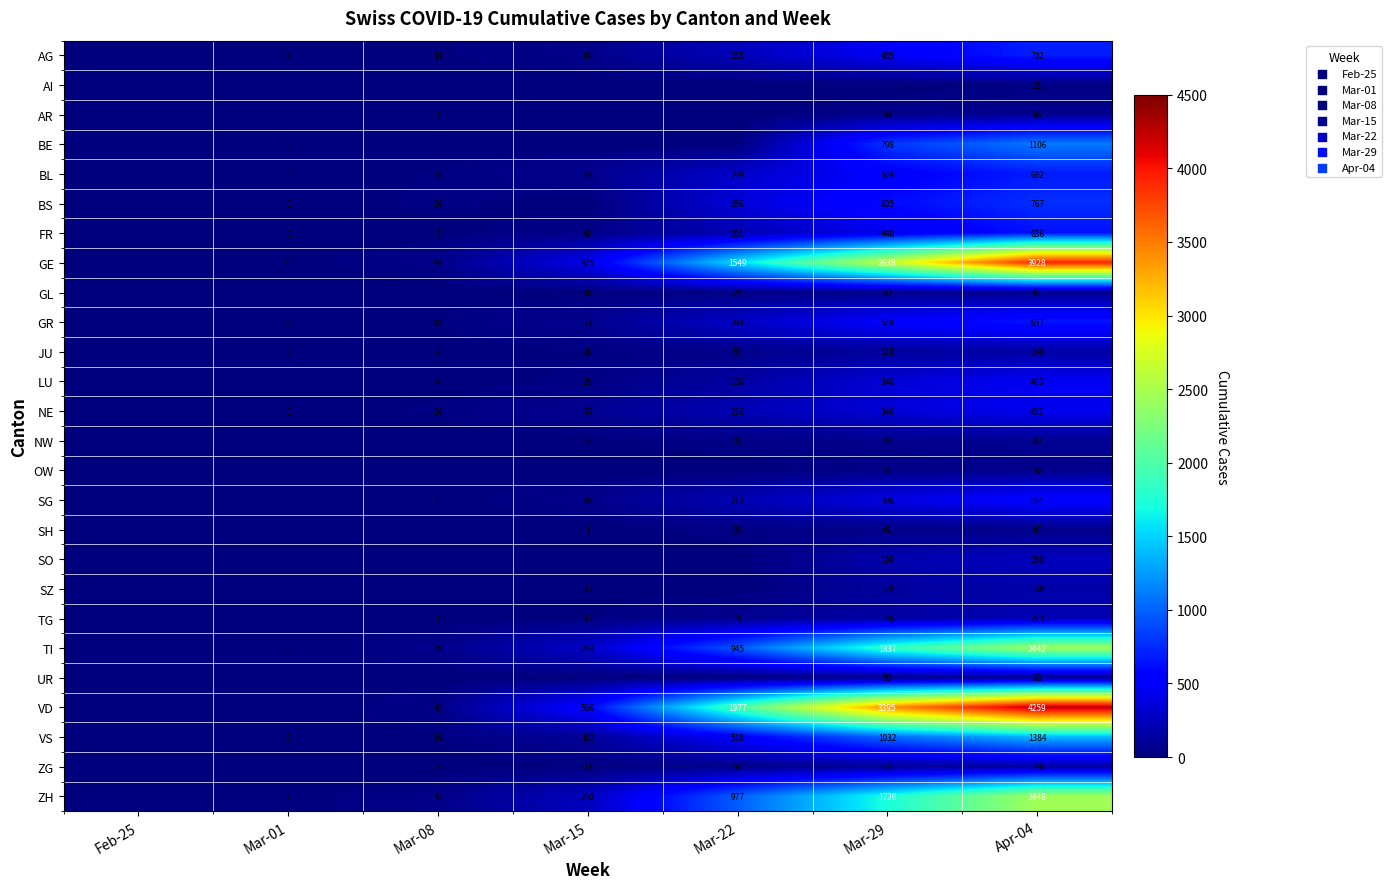

What is the spread (max minus min) of values at Apr-04?

4238